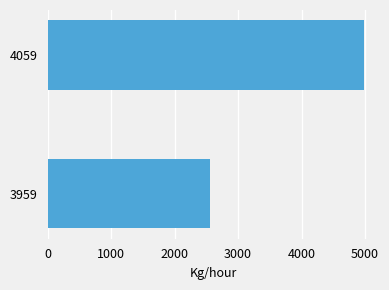

What is the sum of all values?

7529.8